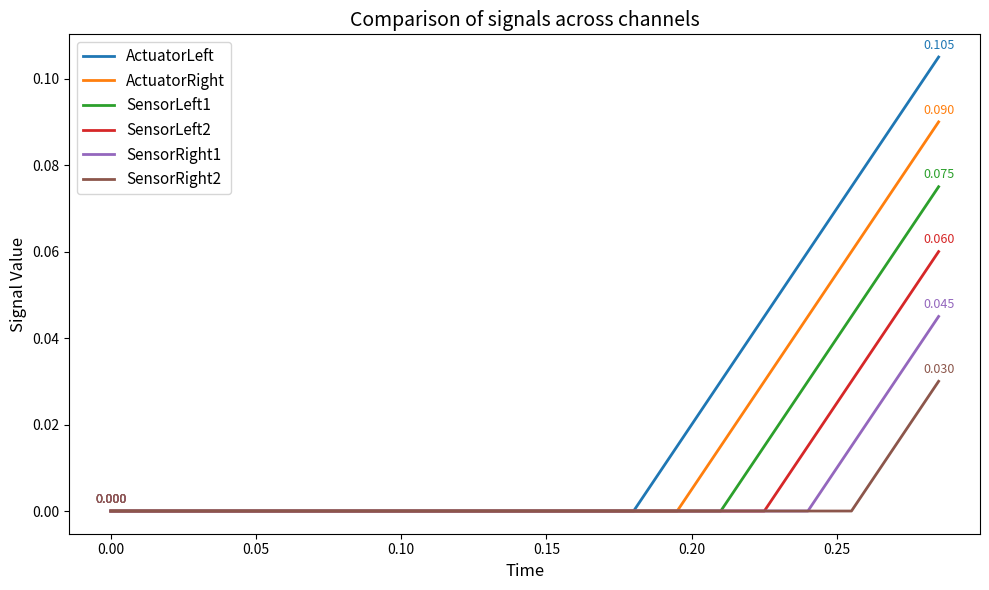

Which series has the largest total across all categories?

ActuatorLeft